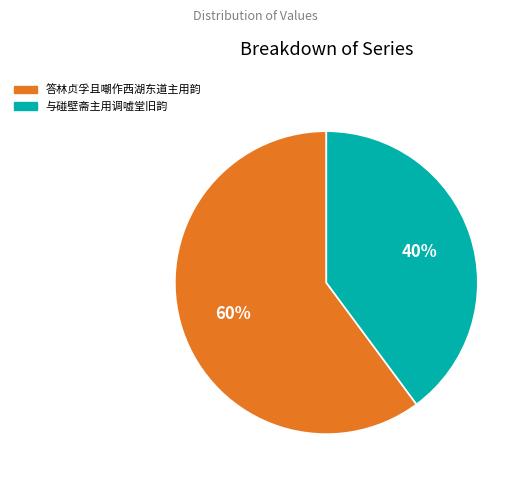

To the nearest percent, what percentage of the pie is 与碰壁斋主用调嘘堂旧韵?

40%